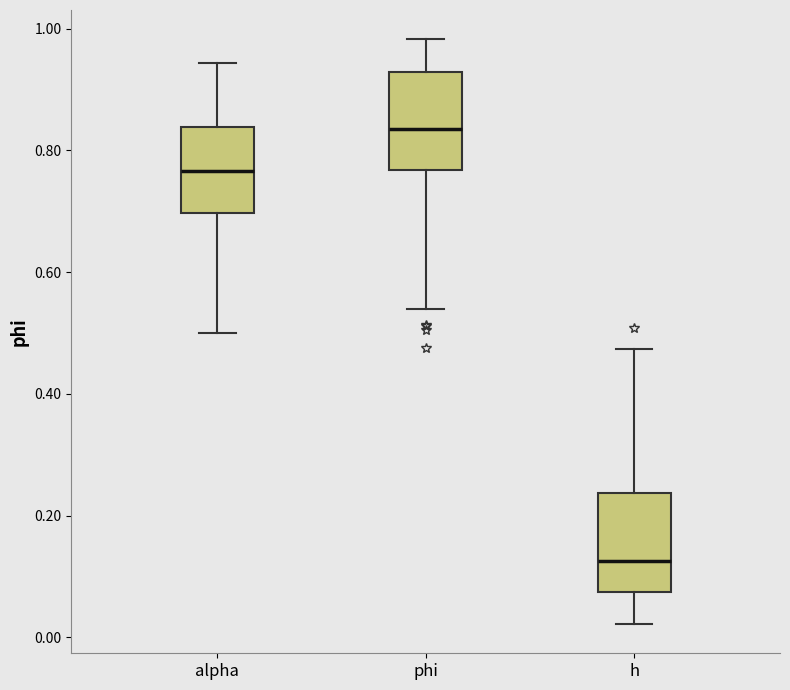

Reading left to right, transcribe this box plot: for each box, give where its median line is, the range the box spans, and where its two whiskers end, as read against the y-axis. The values are not printed on the chart, so give them approximately, as read against the axis.

alpha: median 0.76, box 0.70 to 0.84, whiskers 0.50 to 0.94
phi: median 0.84, box 0.76 to 0.92, whiskers 0.54 to 0.98
h: median 0.12, box 0.08 to 0.24, whiskers 0.02 to 0.48